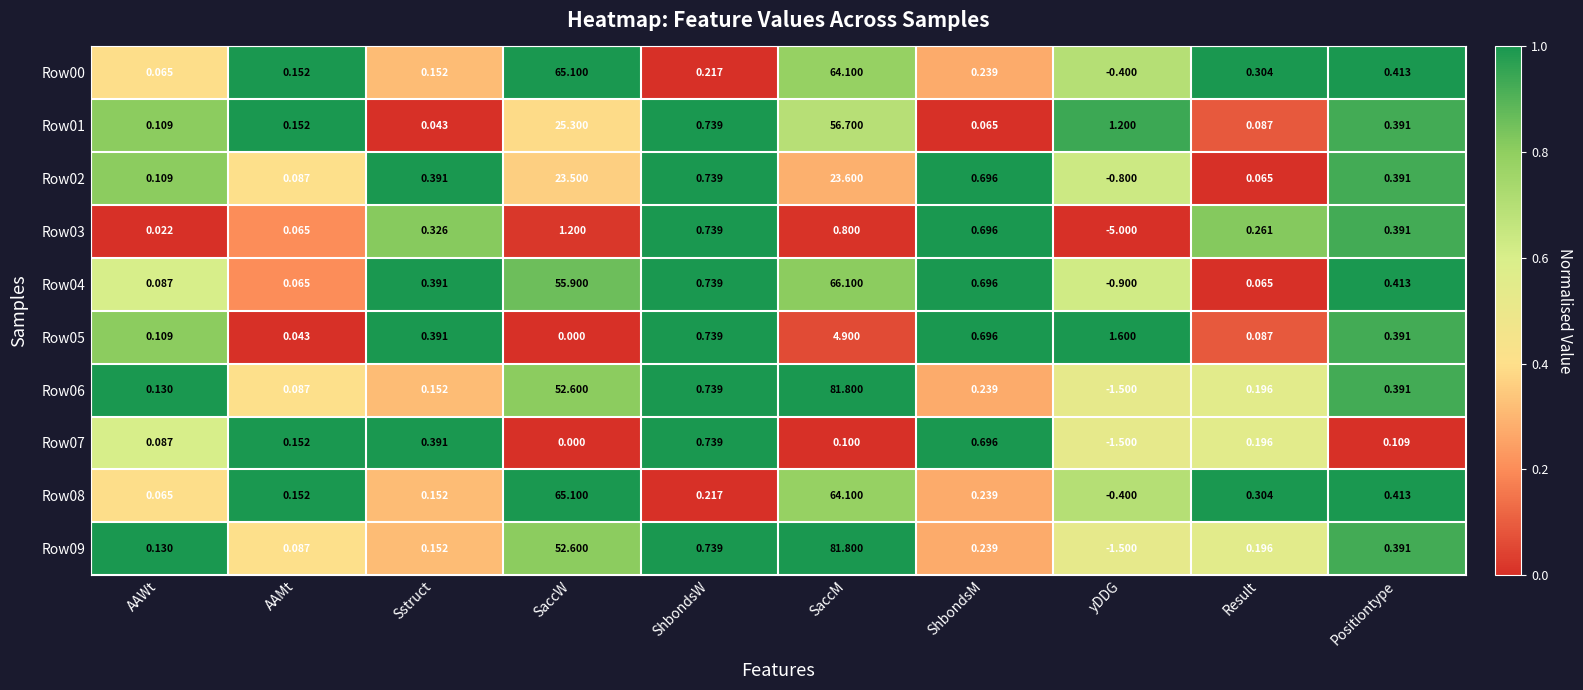

At which label does Row02 first exceed 0?

AAWt